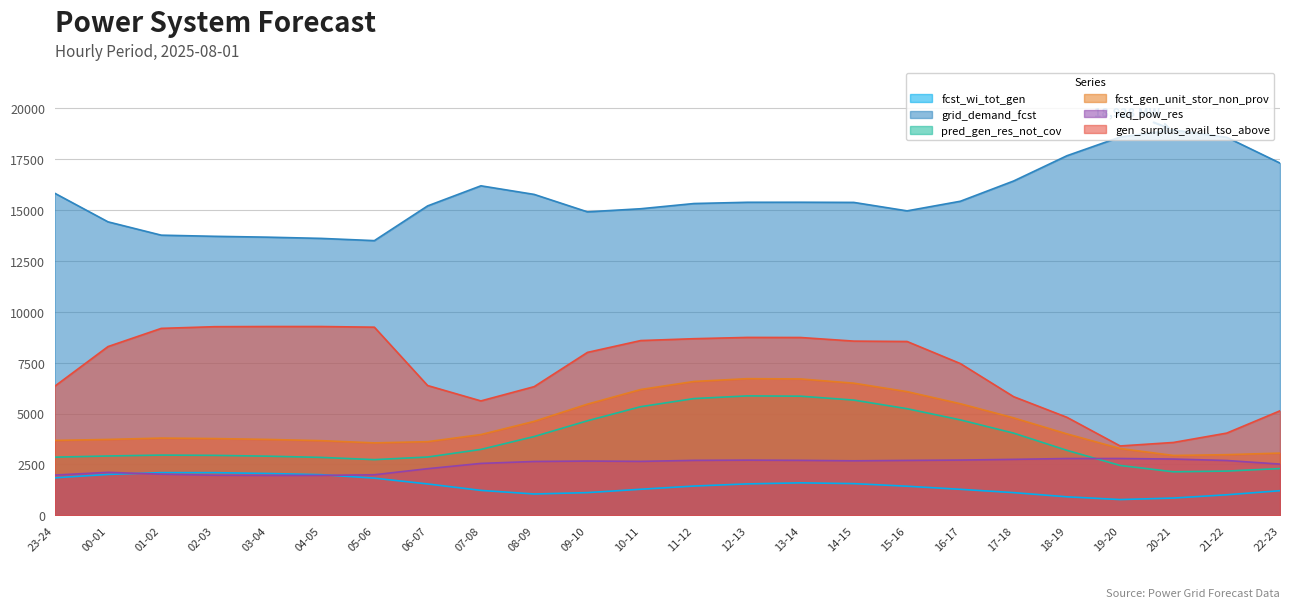

The value of pred_gen_res_not_cov at 18-19 is 3193. True or false?

True